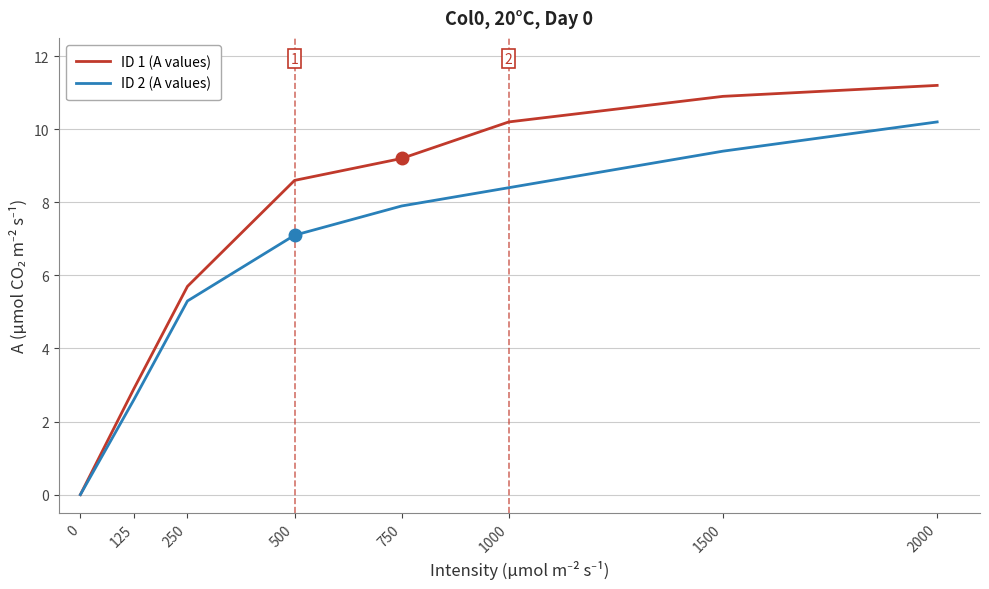

Reading left to right, what are all the values shown in this chart?

ID 1 (A values): 0.0	2.9	5.7	8.6	9.2	10.2	10.9	11.2
ID 2 (A values): 0.0	2.6	5.3	7.1	7.9	8.4	9.4	10.2